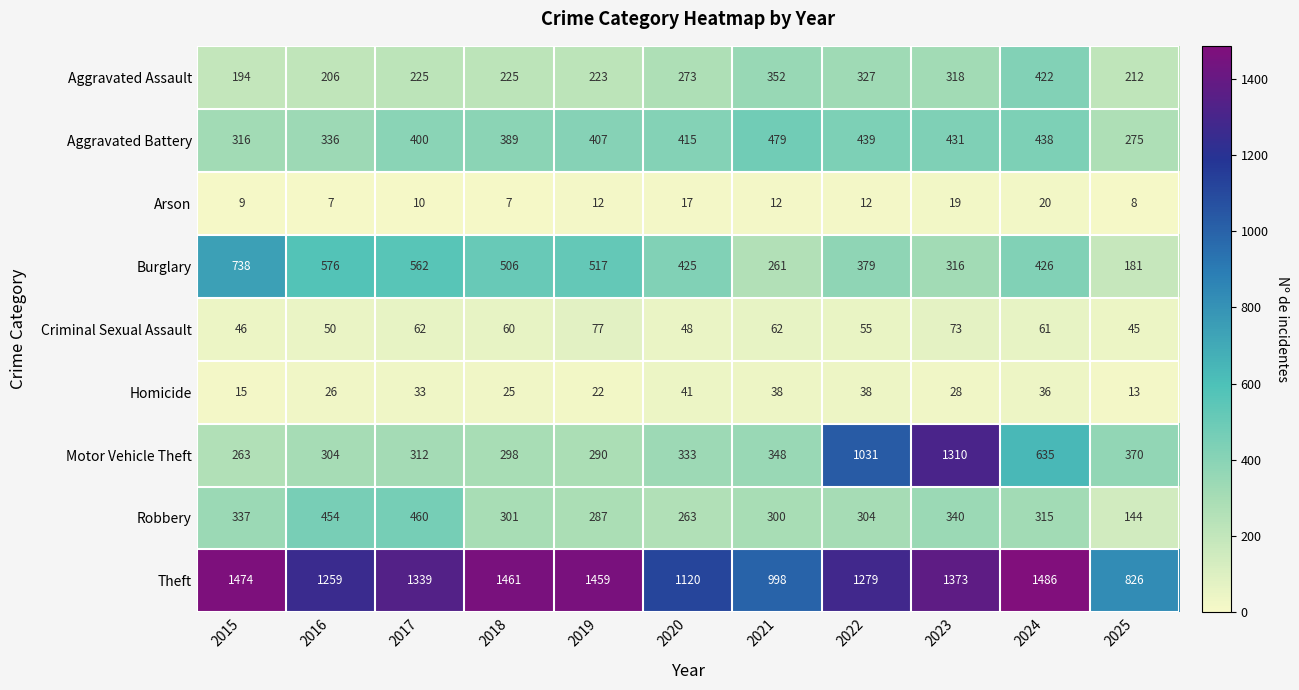

Which series has the widest spread of values?

Motor Vehicle Theft